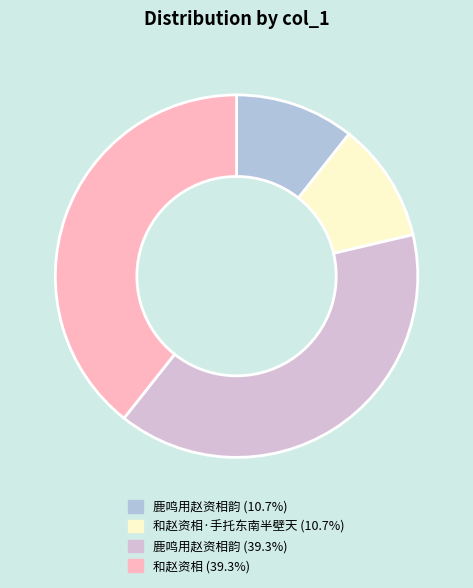

Is there any slice that represents more than half of the pie?

No